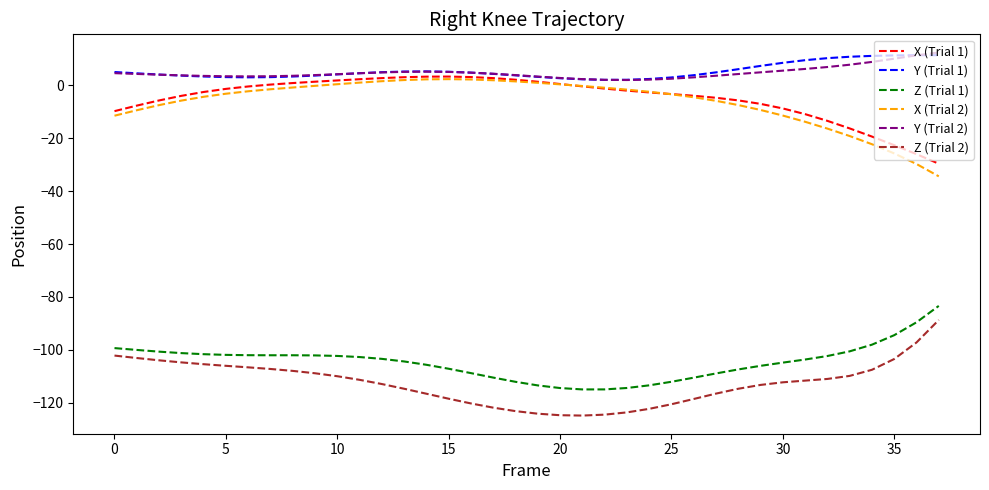

True or false: X (Trial 1) and Y (Trial 2) intersect in this chart.

False